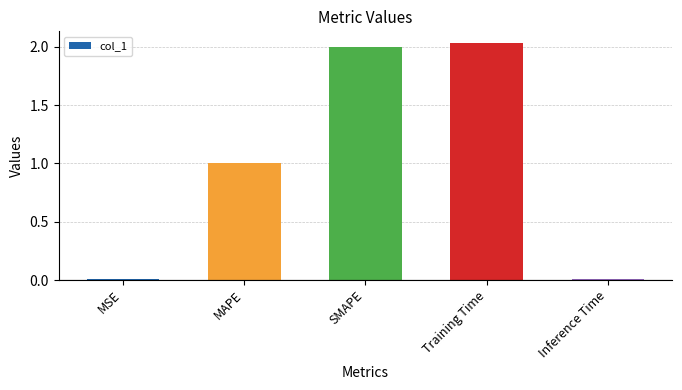

What is the sum of all values?

5.1